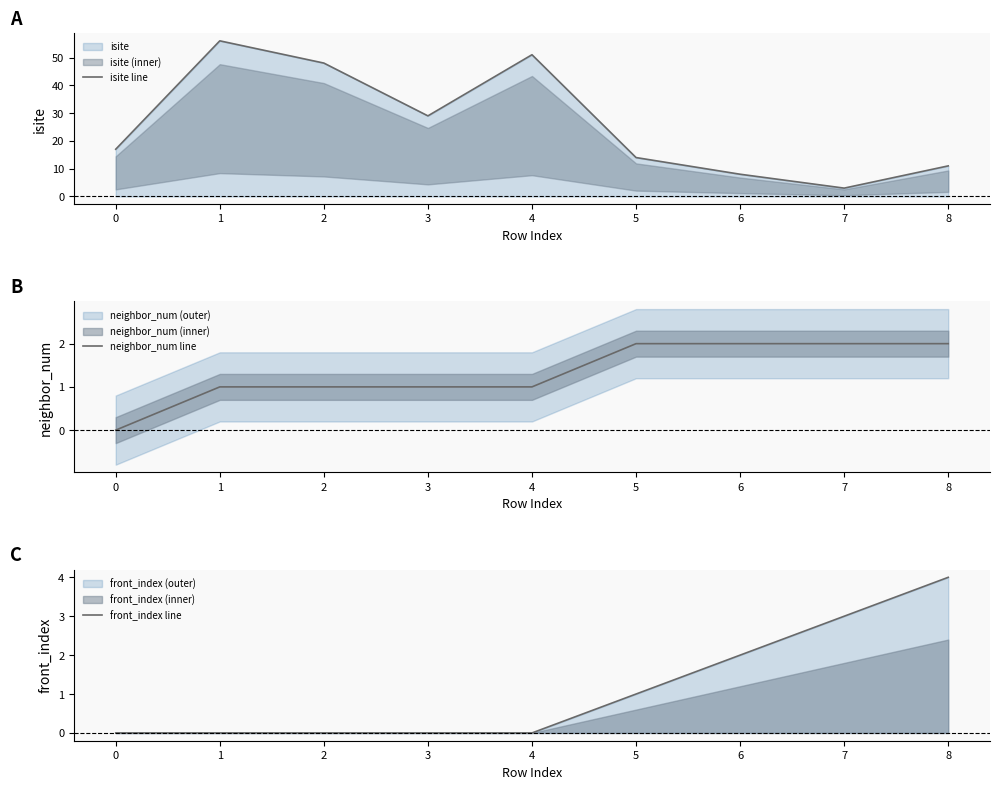

What is the difference between the highest and lowest values at 4?

51